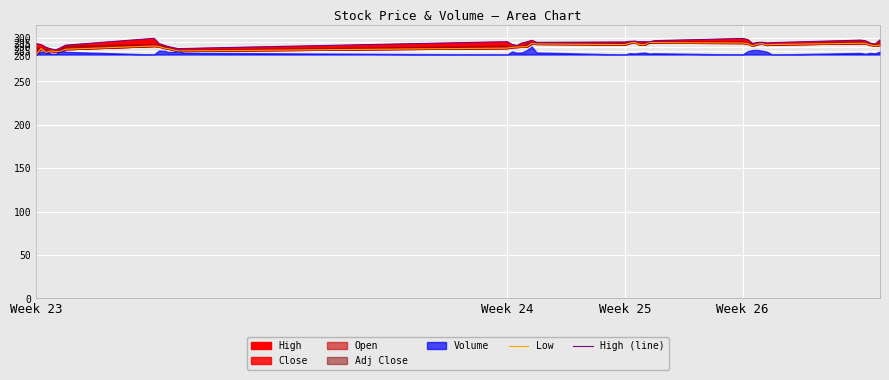

What is the difference between the maximum and minimum values in the Low series?

14.0